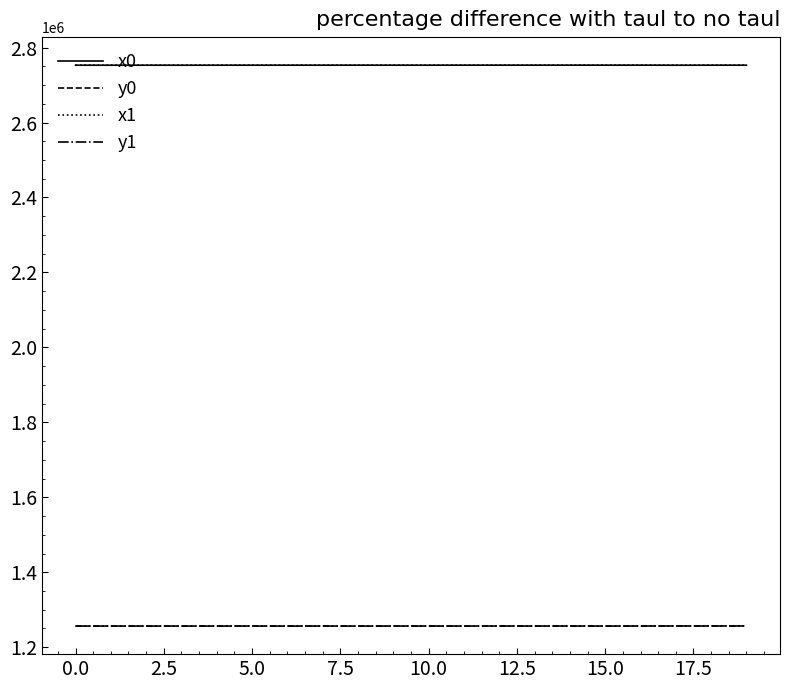

Is this an area chart (filled region under the line)?

No